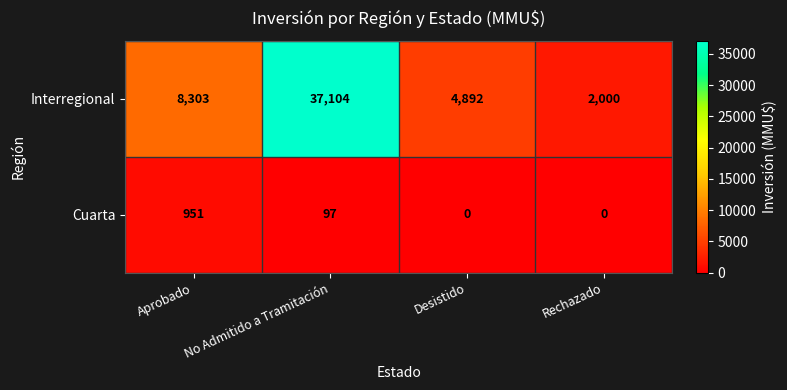

What value does the Interregional series have at No Admitido a Tramitación, to the nearest 100?

37100